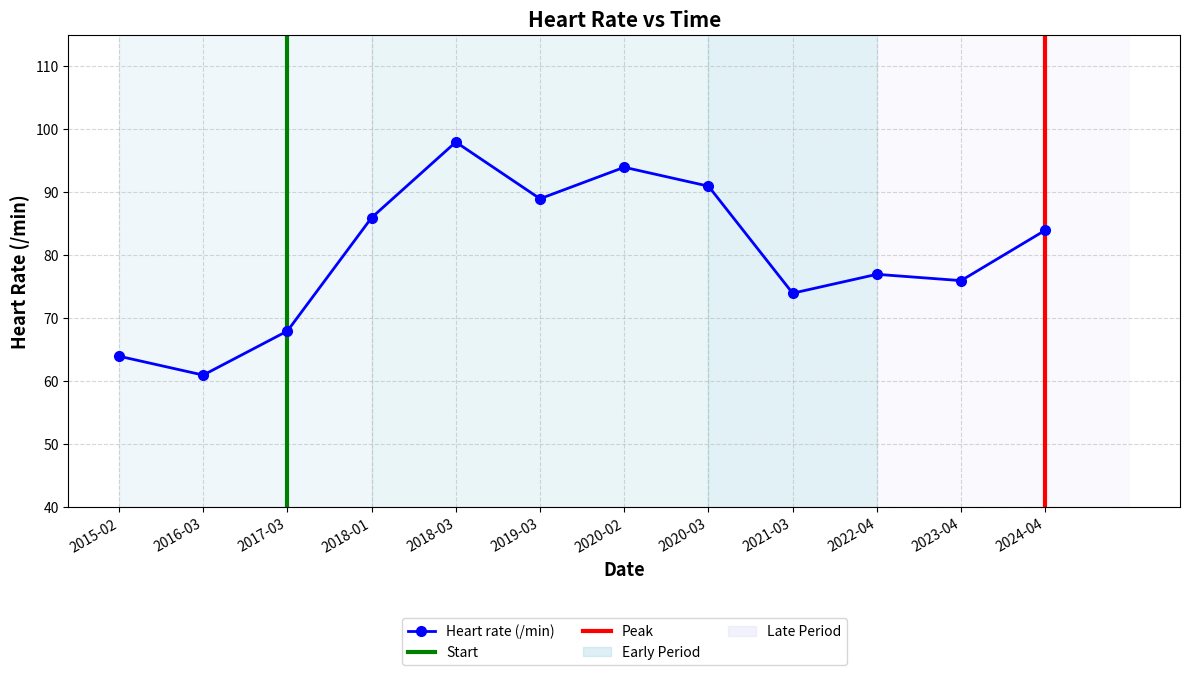

What is the maximum value shown in the chart?

98